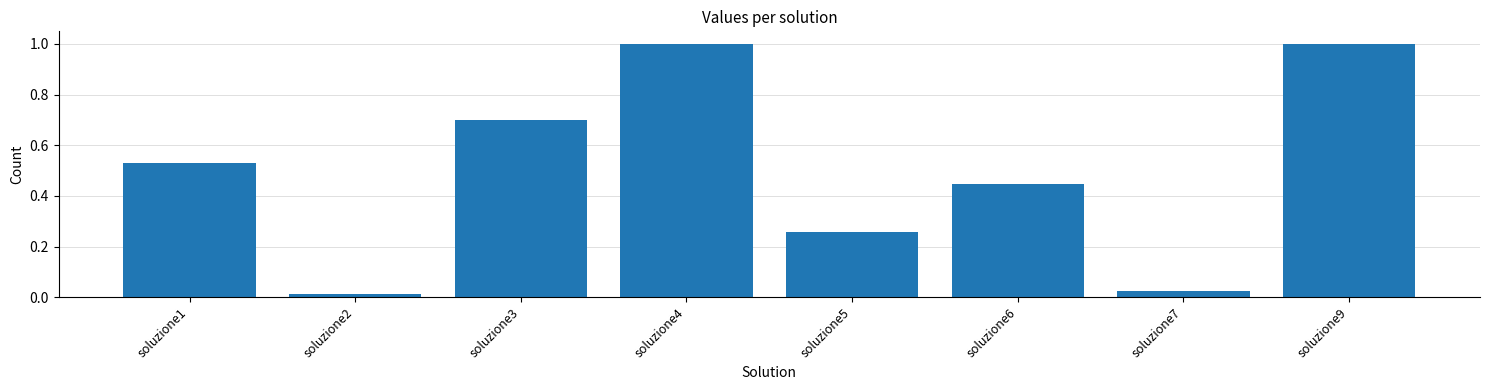

The value at soluzione3 is 0.5. True or false?

False